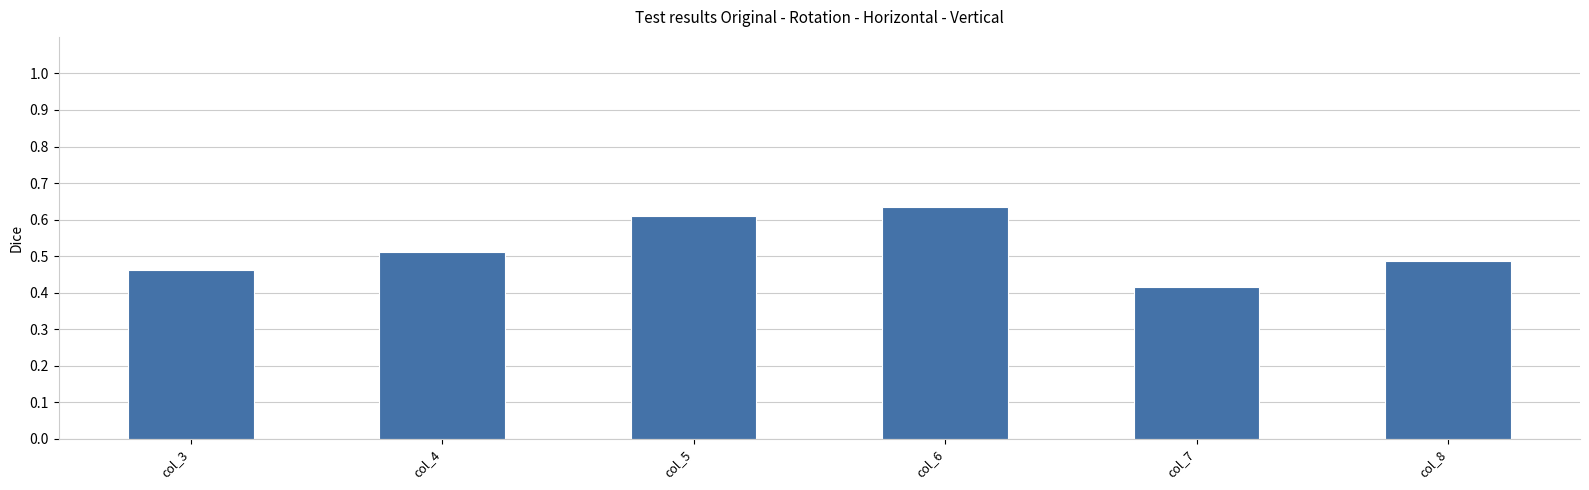

Which label corresponds to the smallest value in the chart?

col_7